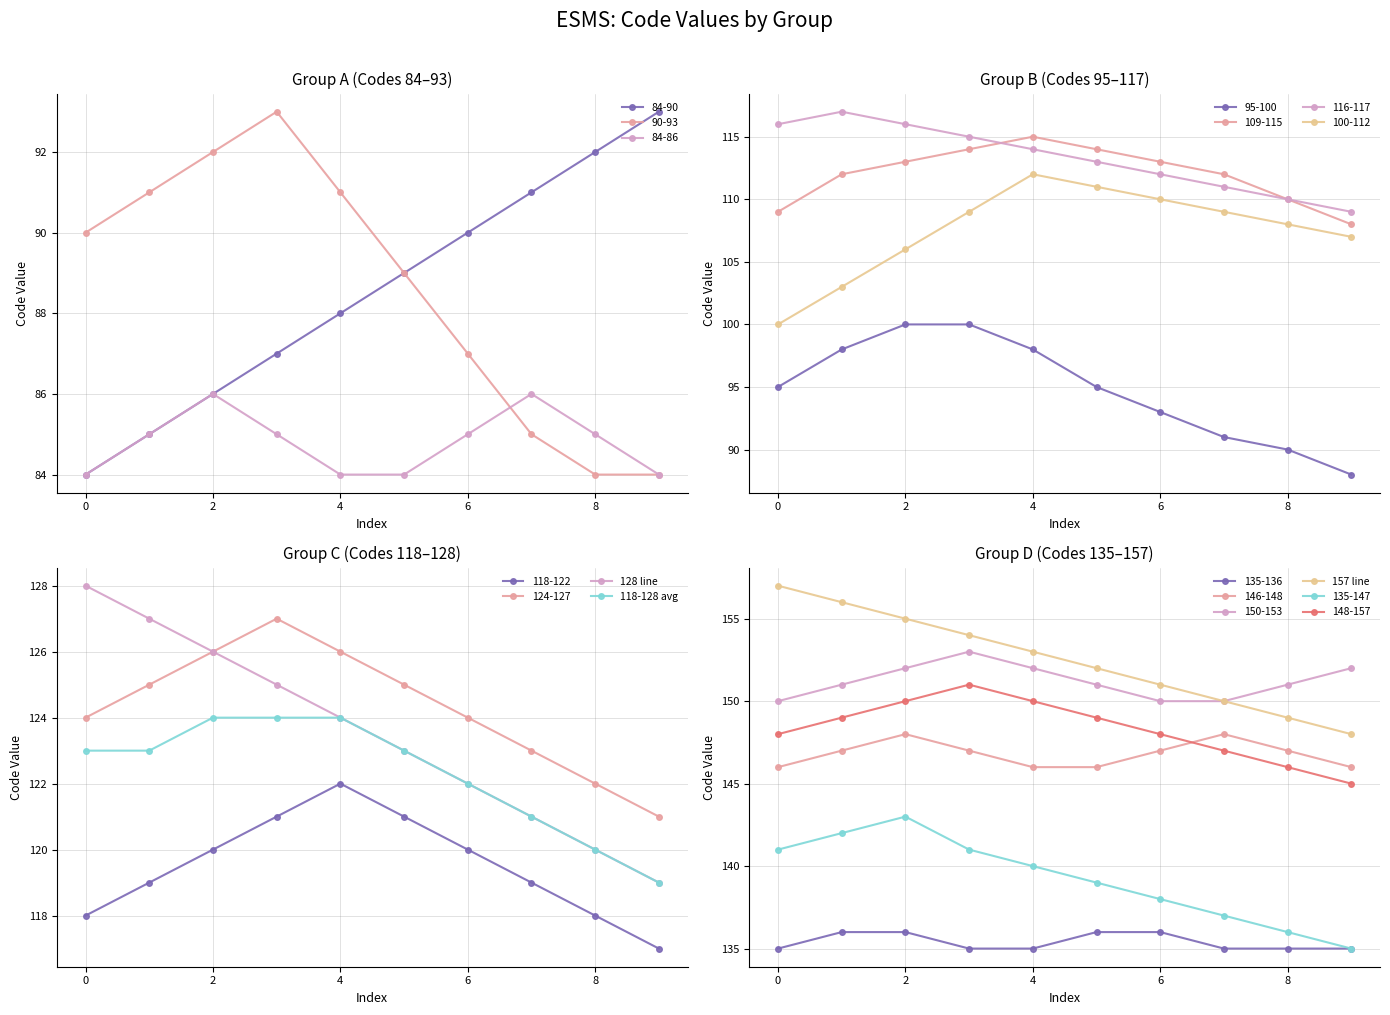

True or false: 118-128 avg has more than 2 points higher than both neighbors.

False